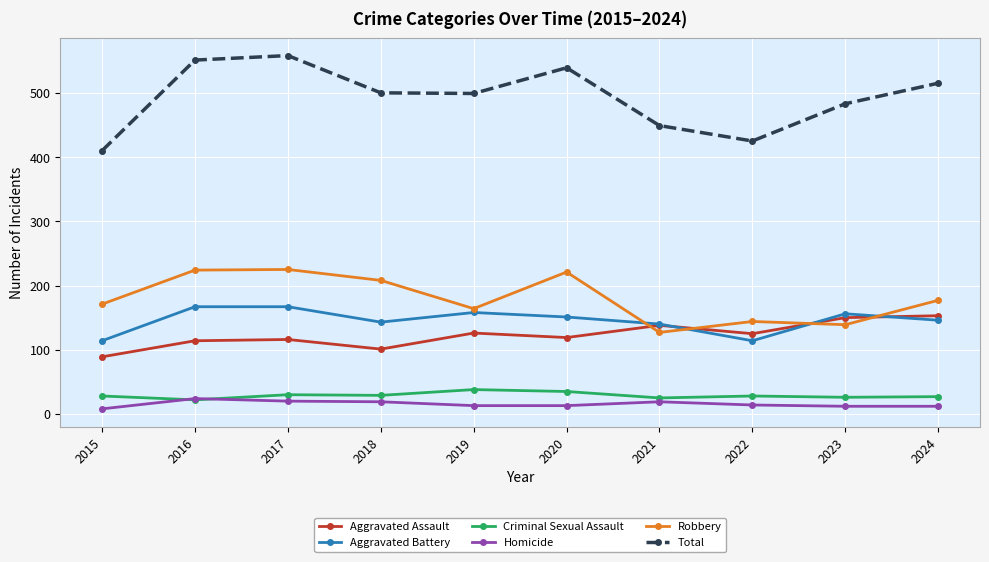

Which series has the largest total across all categories?

Total